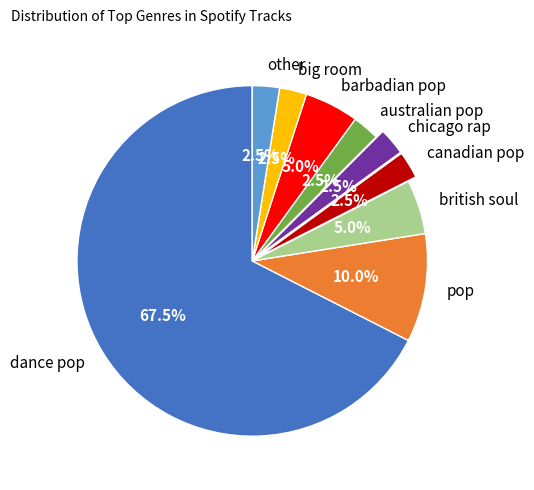

Count the number of slices in the pie.

9